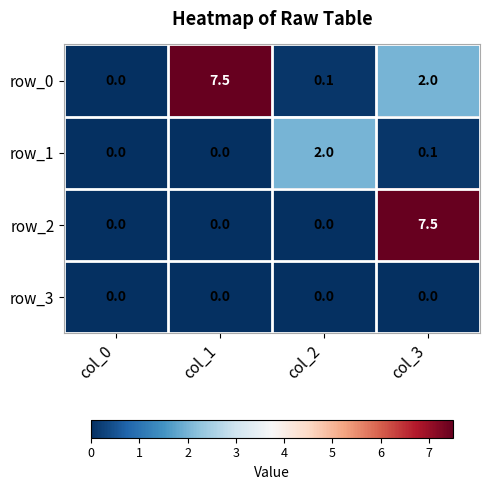

Rank the series by their average value, from highest to lowest.

row_0, row_2, row_1, row_3